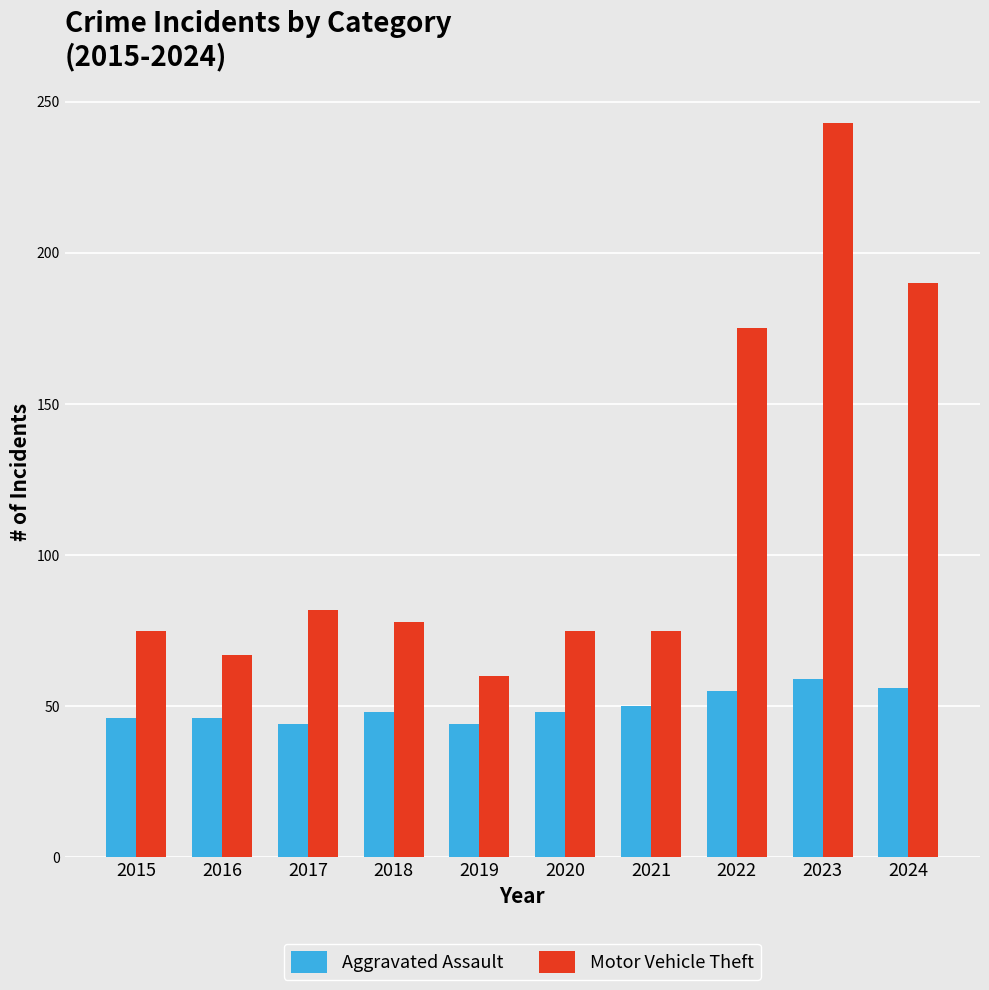

Is the value of Motor Vehicle Theft at 2020 greater than the value of Aggravated Assault at 2021?

Yes